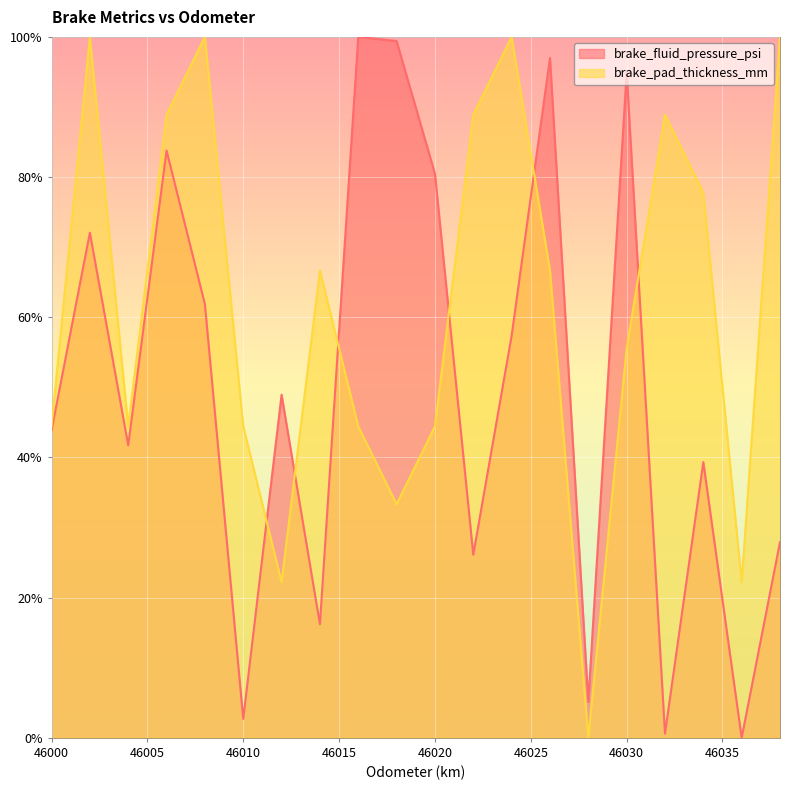

Is it true that brake_fluid_pressure_psi equals 27.7 at 46000?

False